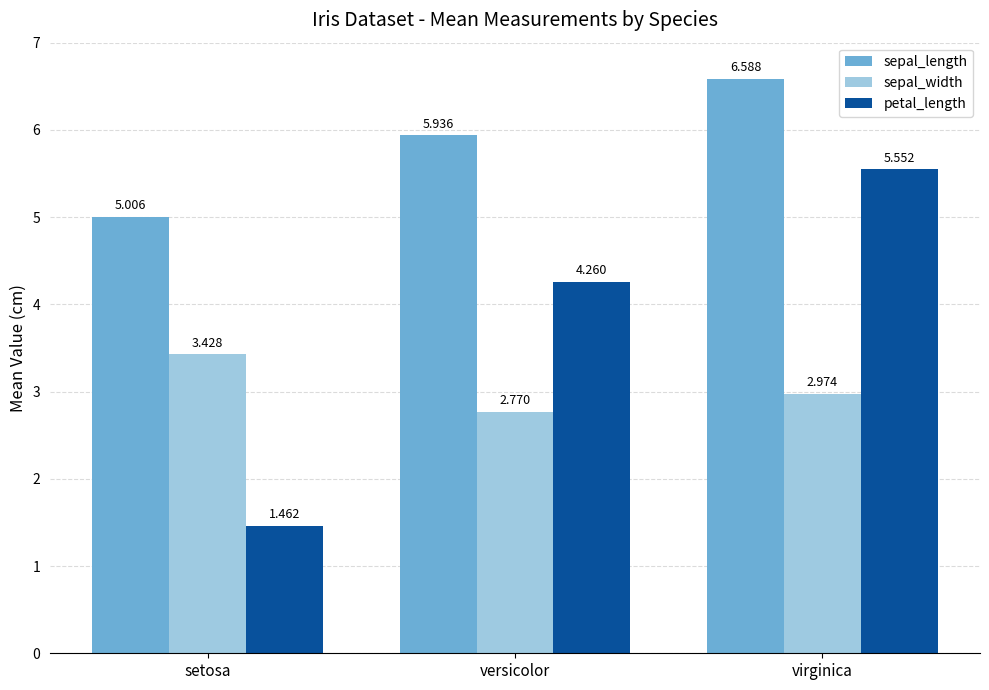

Rank the series by their average value, from highest to lowest.

sepal_length, petal_length, sepal_width